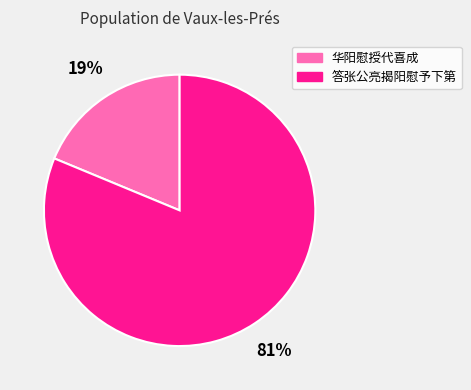

How many slices are in this pie chart?

2